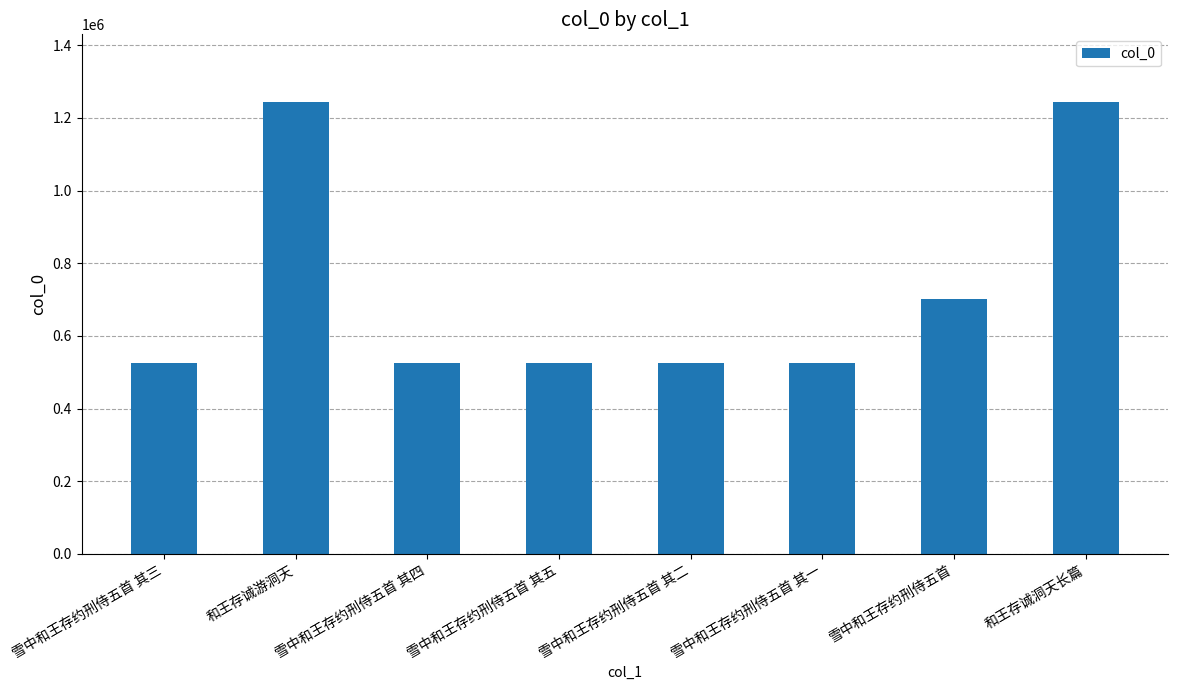

The chart shows a value of 286500 at 雪中和王存约刑侍五首 其五. True or false?

False